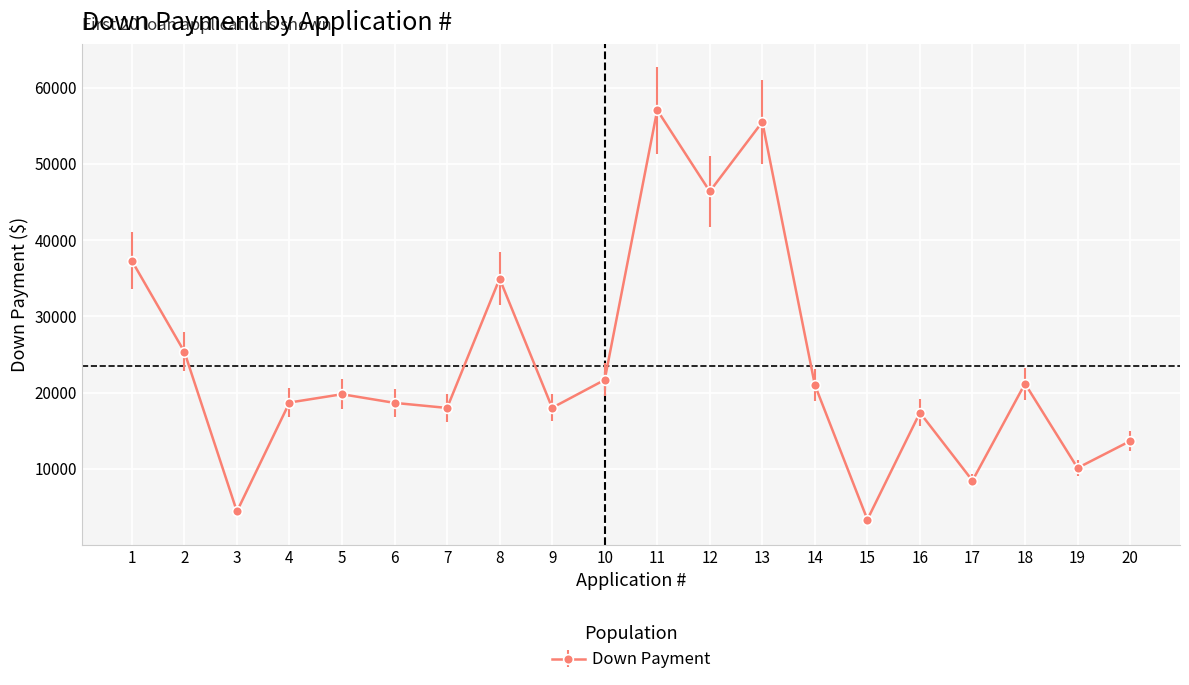

The value at 17 is 15167.2. True or false?

False